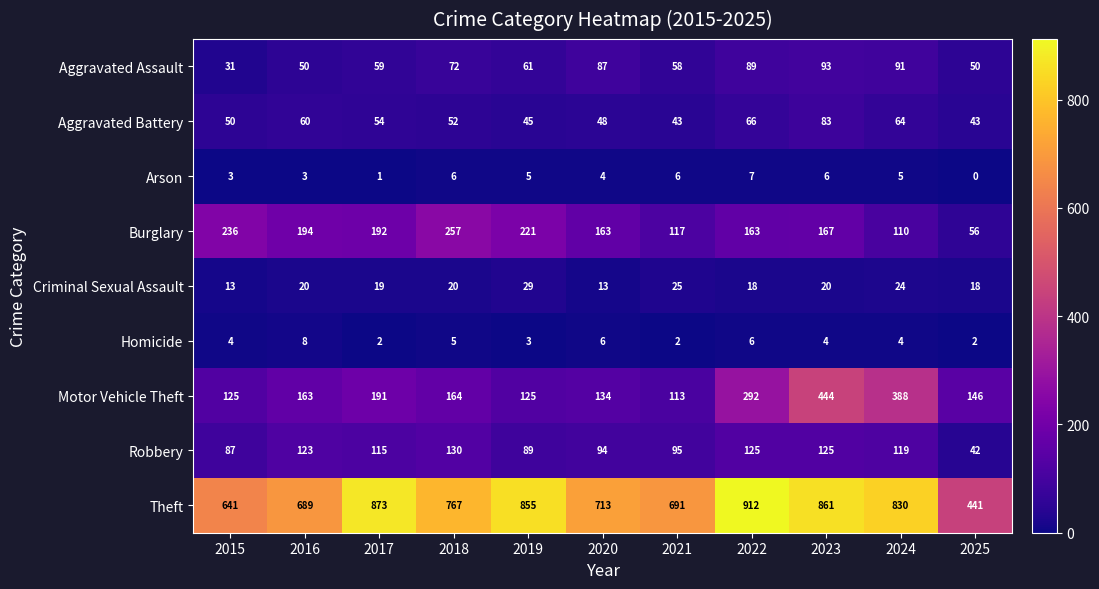

What is the maximum value for Arson?

7